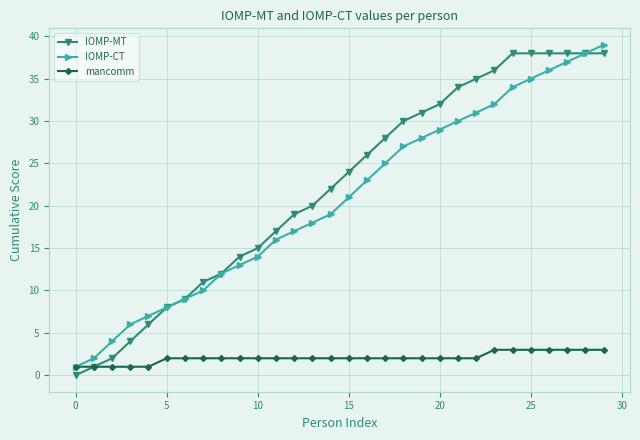

How many lines are shown in the chart?

3